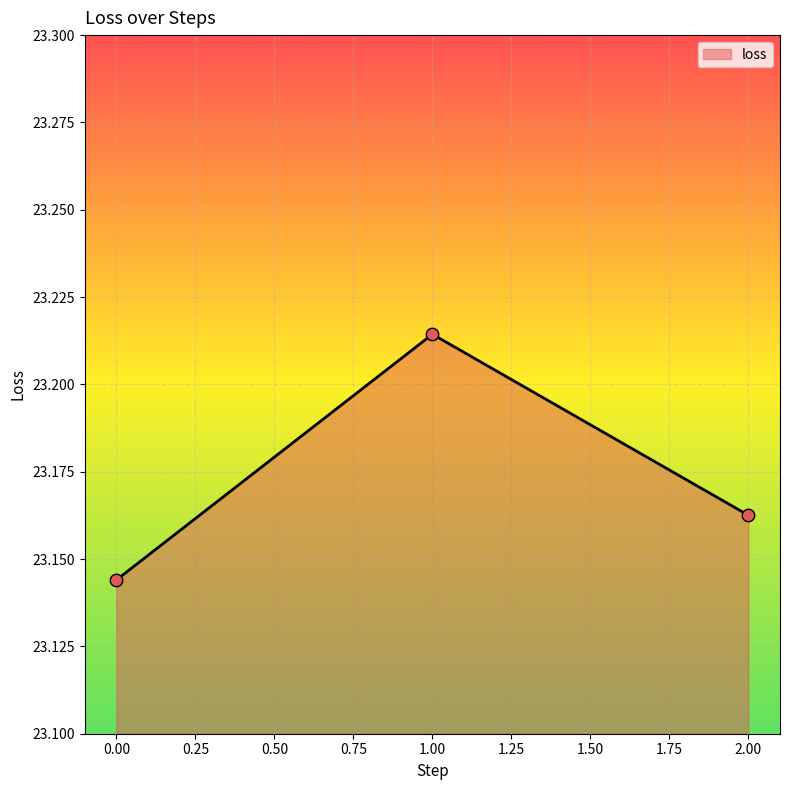

Approximately how many times larger is the value at 0.00 compared to 2.00?

1.0